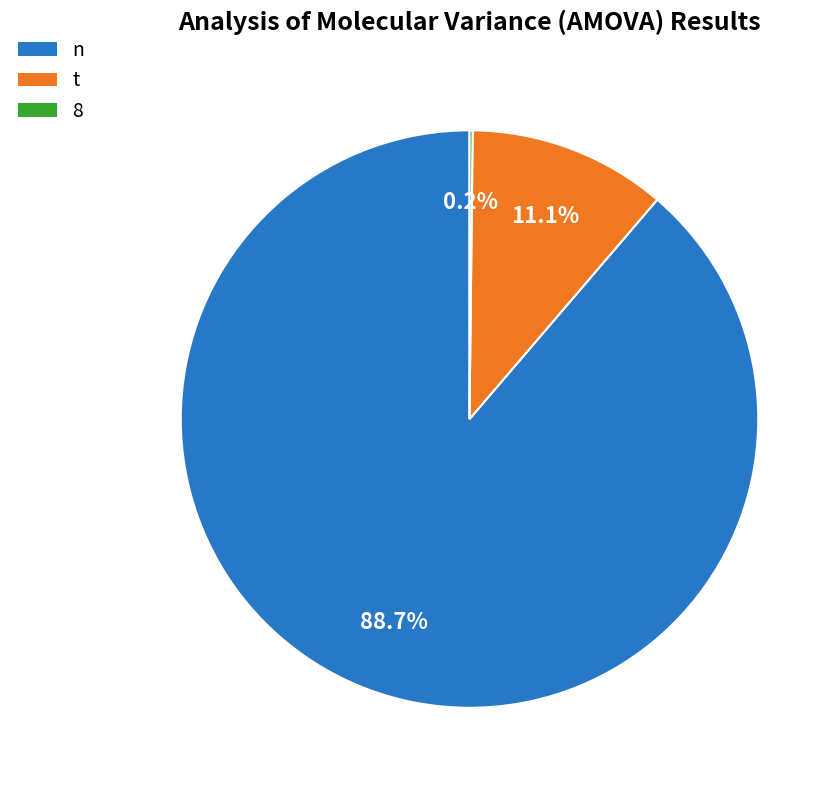

What is the largest slice in the pie chart?

n